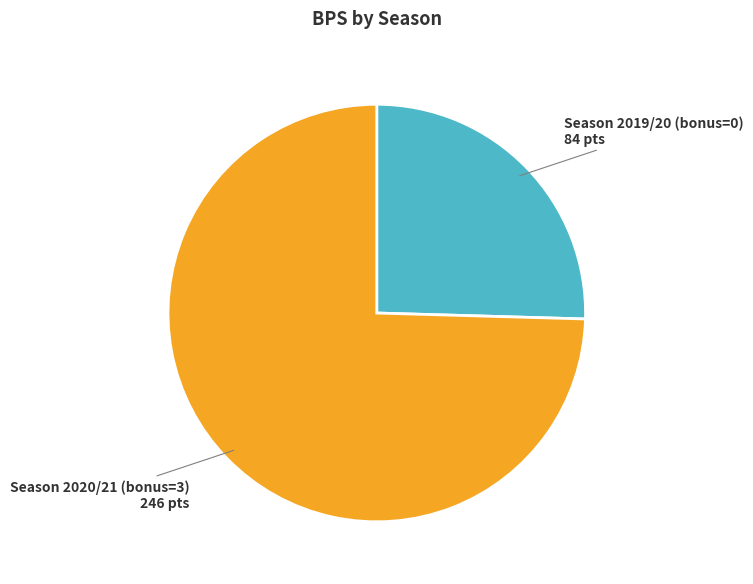

Is there any slice that represents more than half of the pie?

Yes